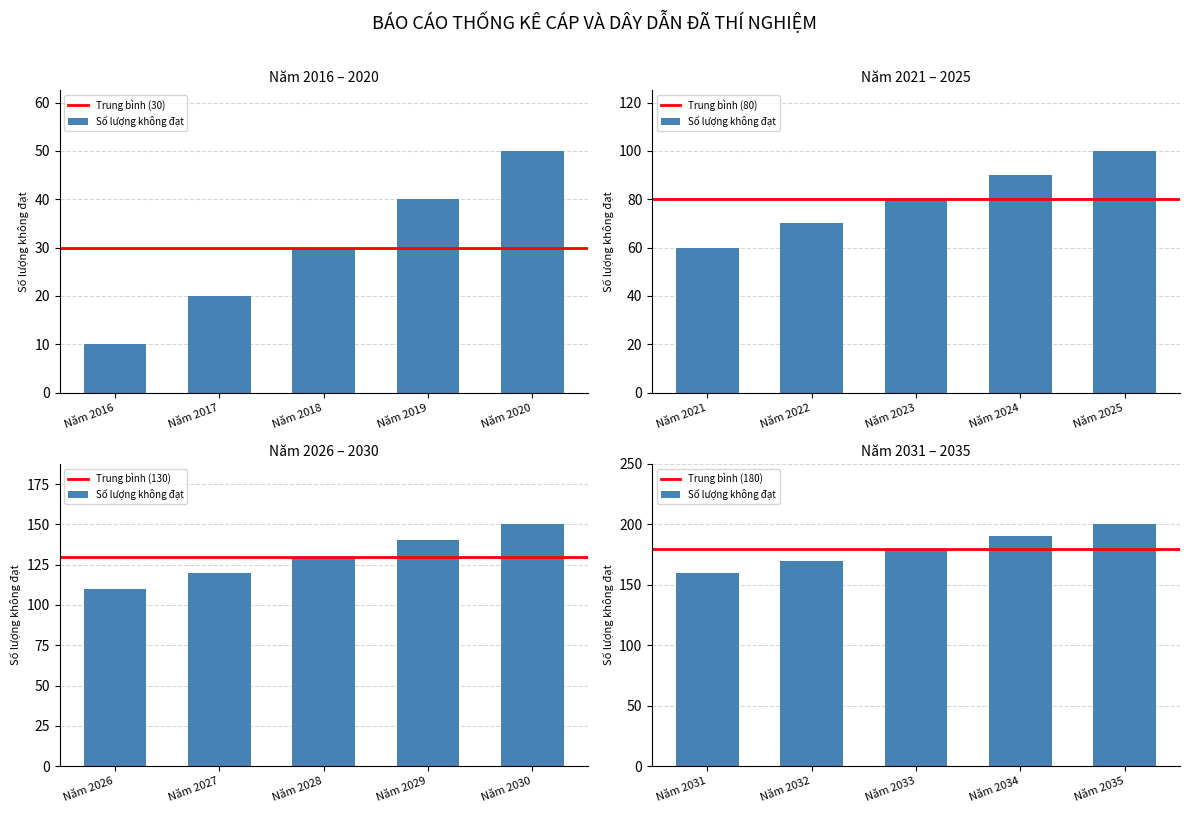

Approximately how many times larger is the value at Năm 2017 compared to Năm 2018?

0.7